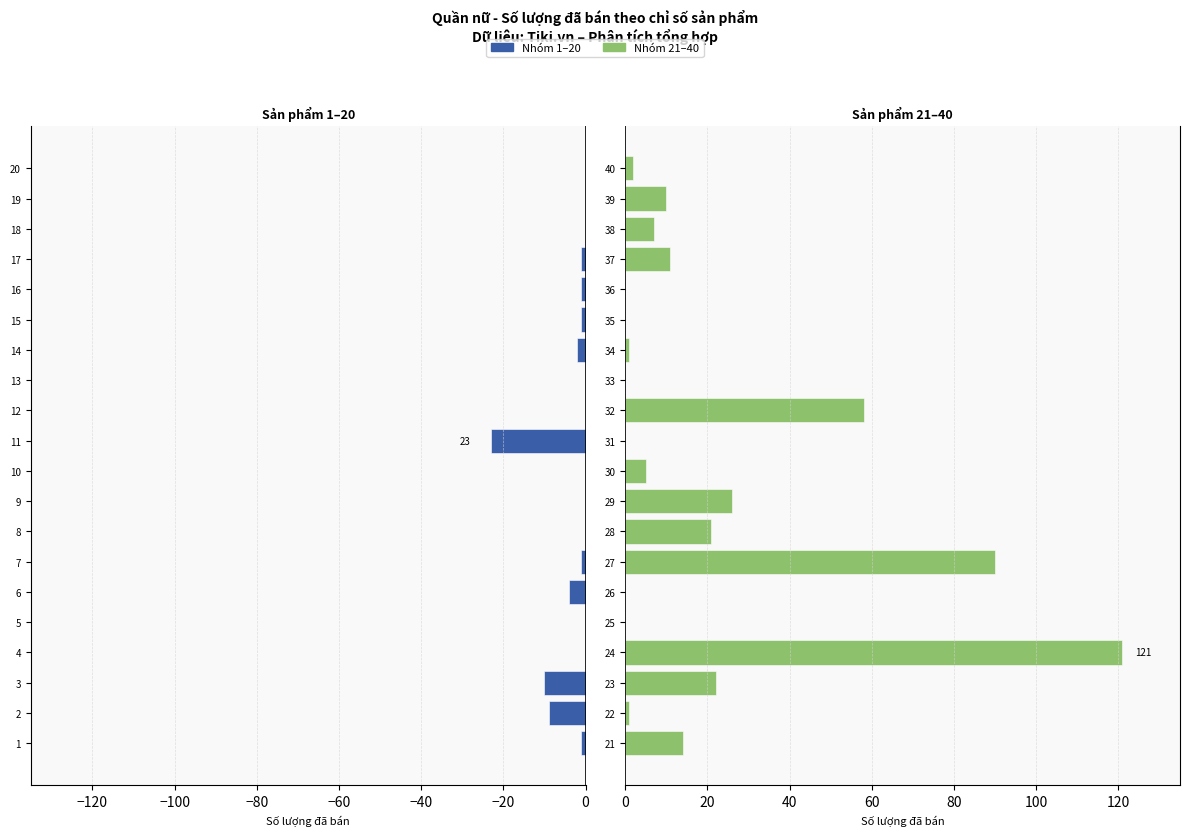

Reading left to right, transcribe all the data shown in this chart.

Nhóm 1-20: -1	-9	-10	0	0	-4	-1	0	0	0	-23	0	0	-2	-1	-1	-1	0	0	0
Nhóm 21-40: 14	1	22	121	0	0	90	21	26	5	0	58	0	1	0	0	11	7	10	2